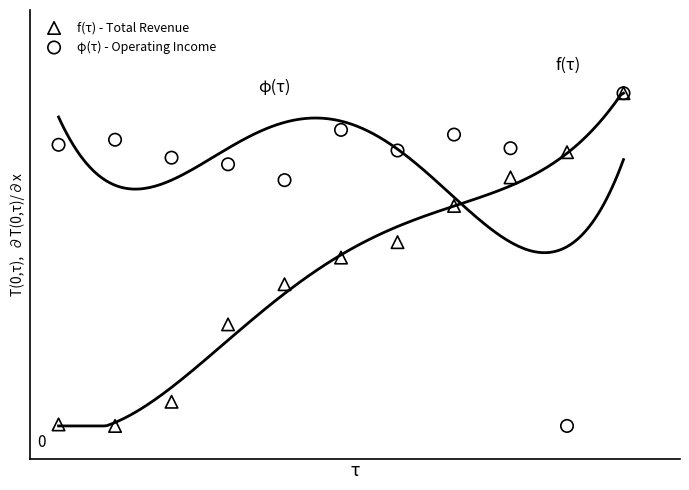

What are all the series names shown in the legend?

f(τ) - Total Revenue, φ(τ) - Operating Income